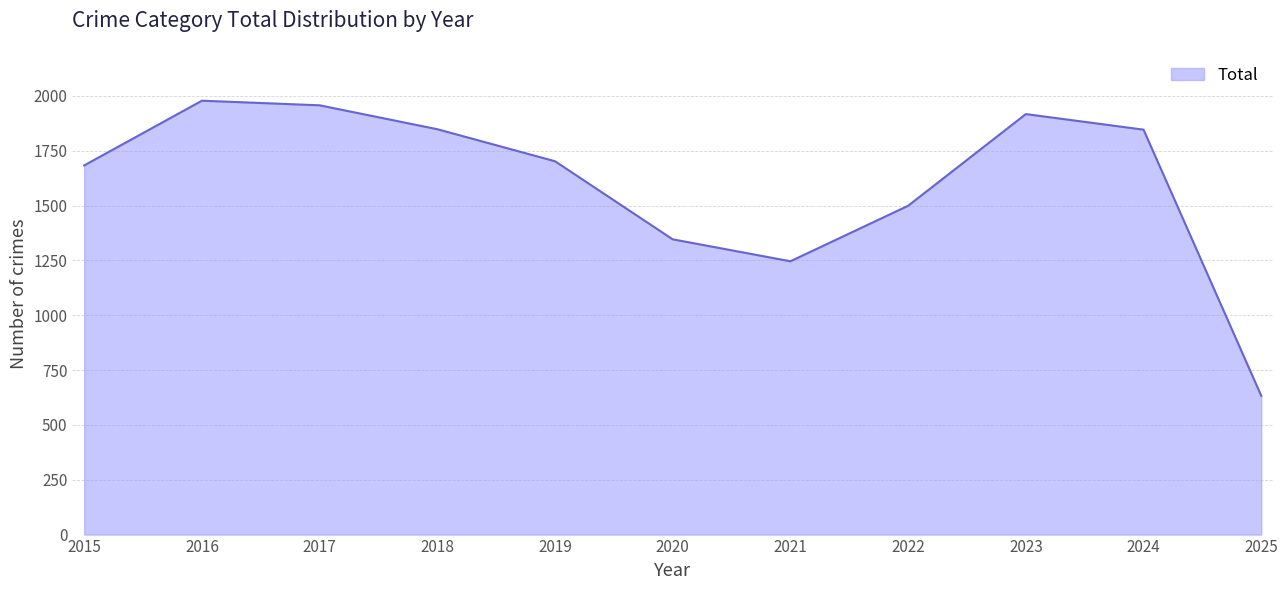

What is the ratio of the value at 2022 to the value at 2023?

0.8